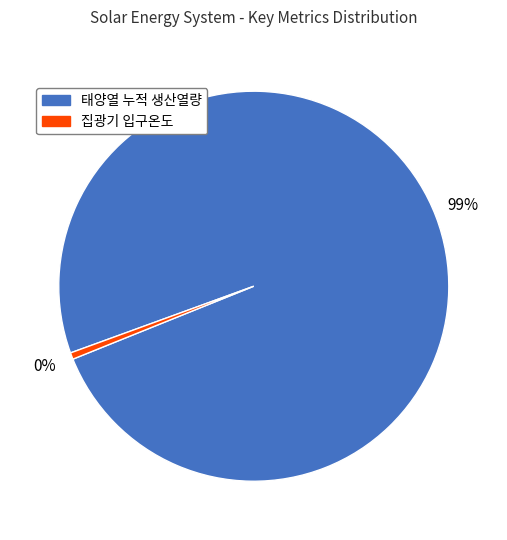

How many slices are in this pie chart?

2